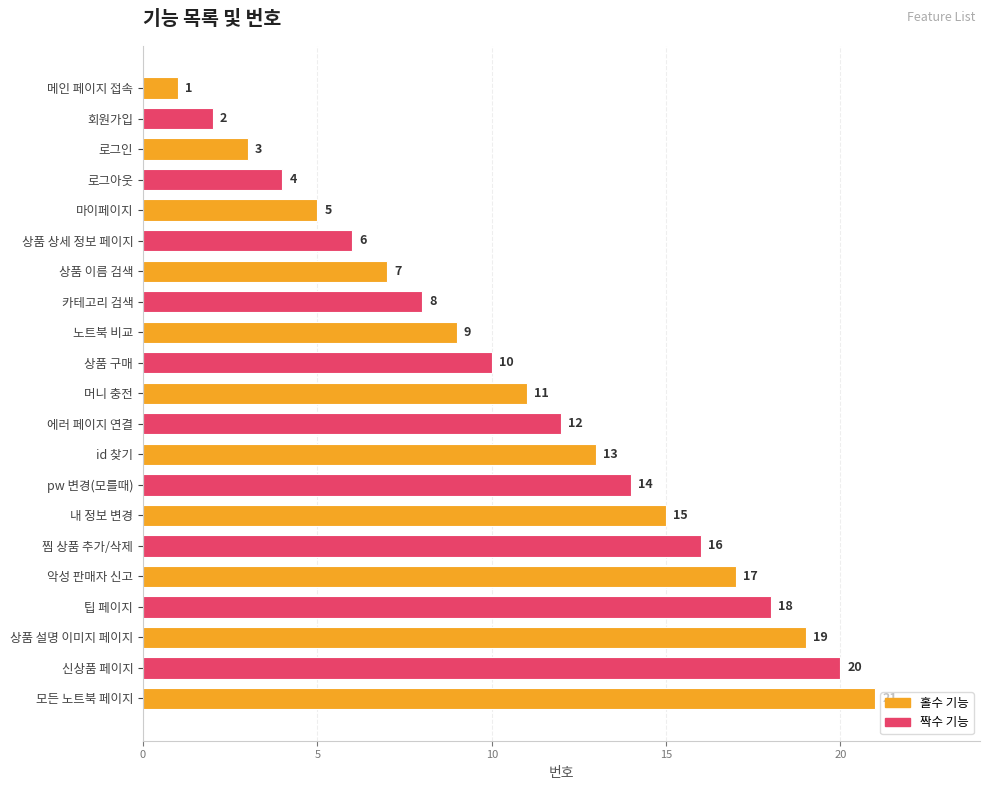

Approximately how many times larger is the value at 상품 상세 정보 페이지 compared to 회원가입?

3.0